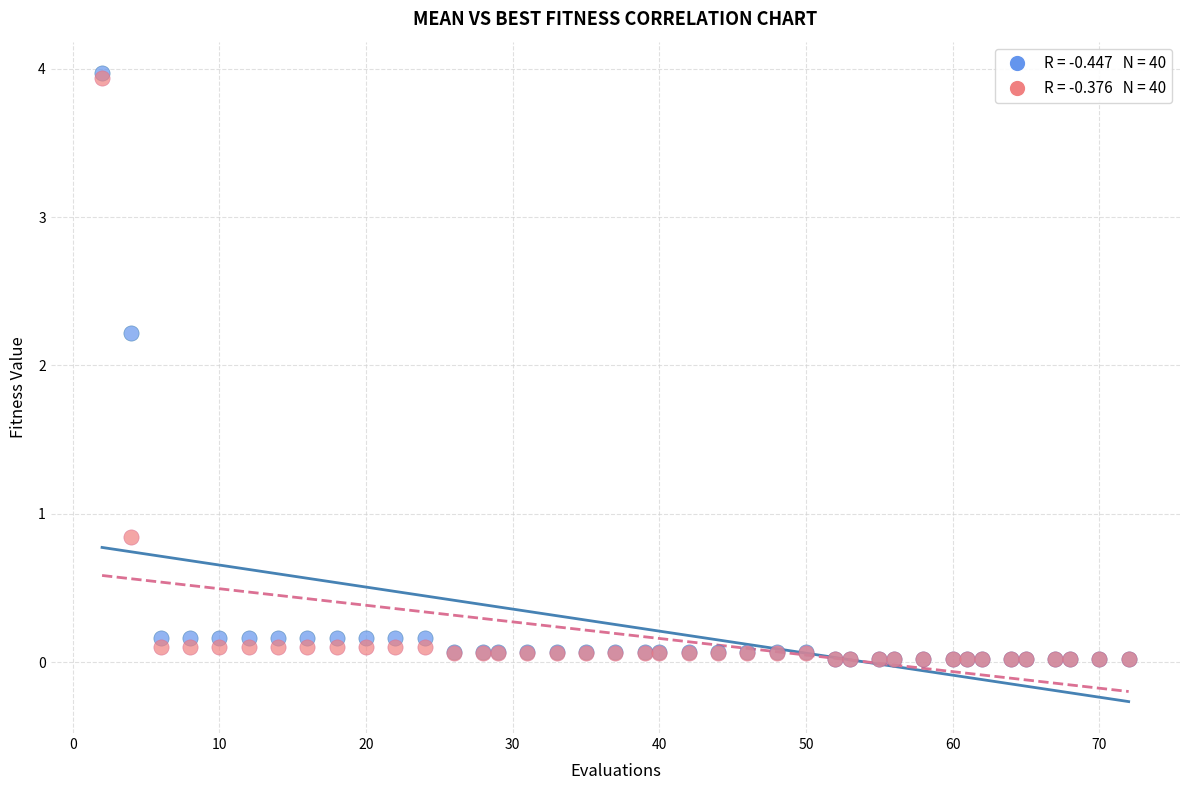

Across all series, what Y value is closest to 1?

0.8